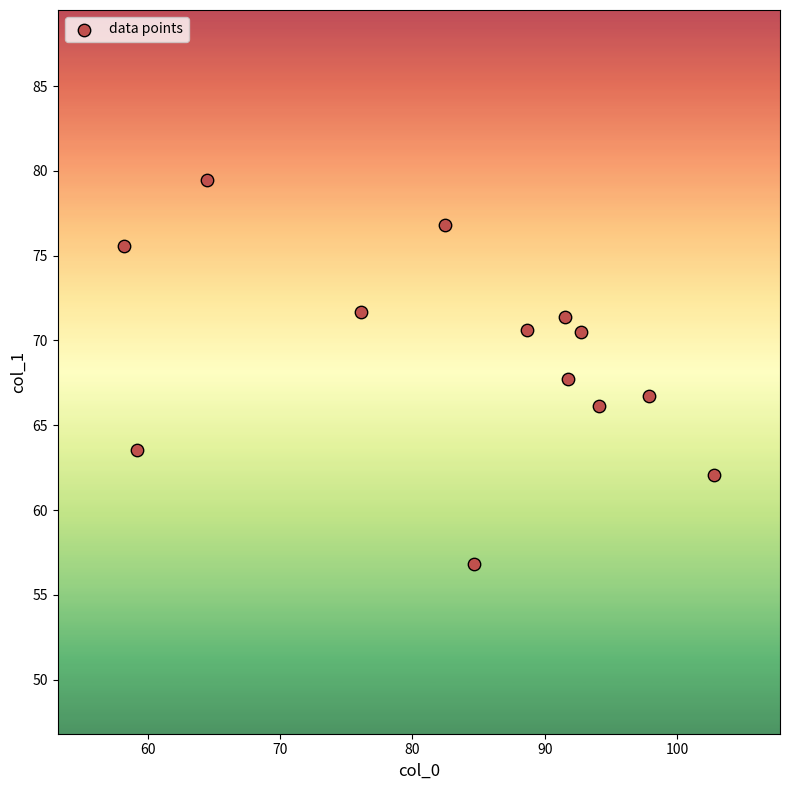

What is the range of X values (max minus min)?

44.6